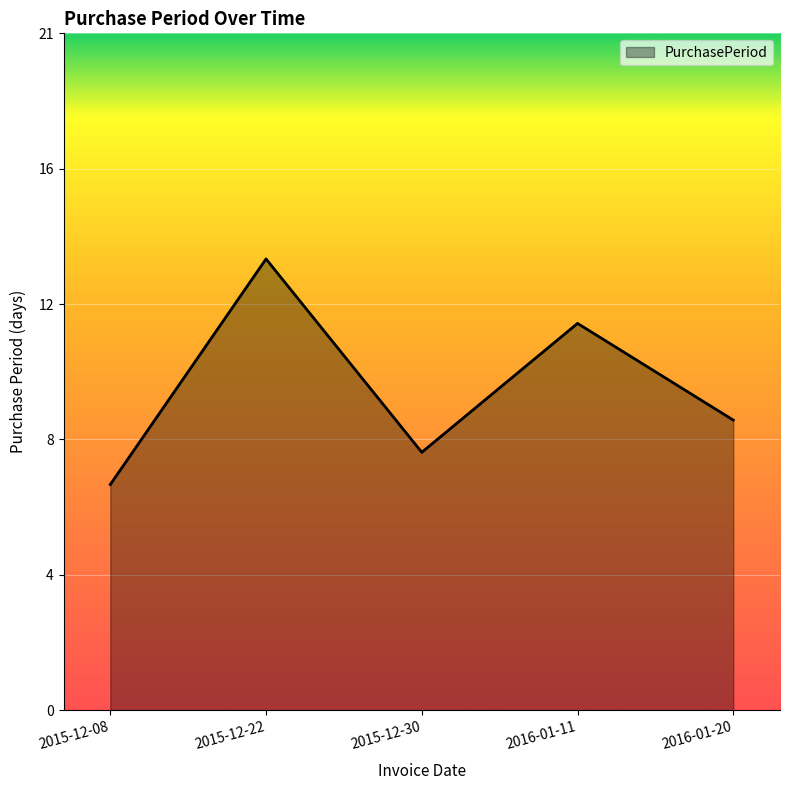

What is the difference between the second highest and second lowest values?

4